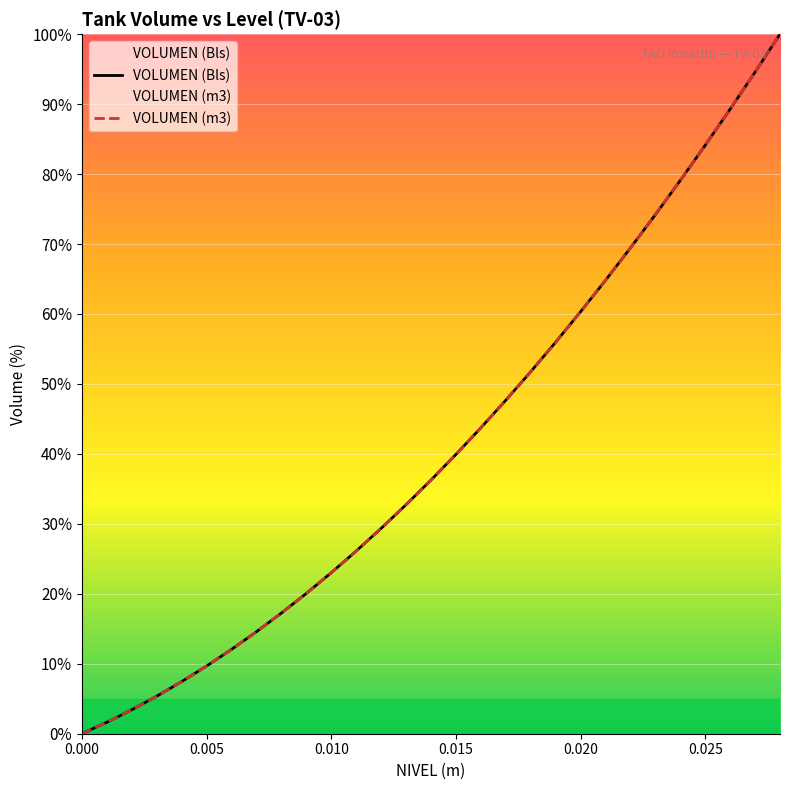

The VOLUMEN (Bls) series shows 67.6 at 0.000. True or false?

False